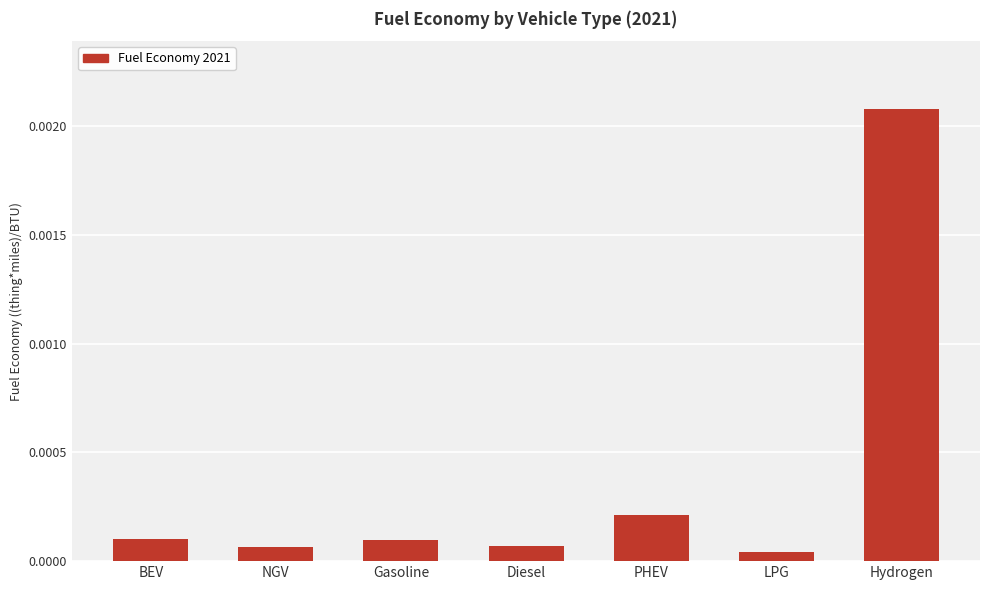

How many bars are there in total?

7